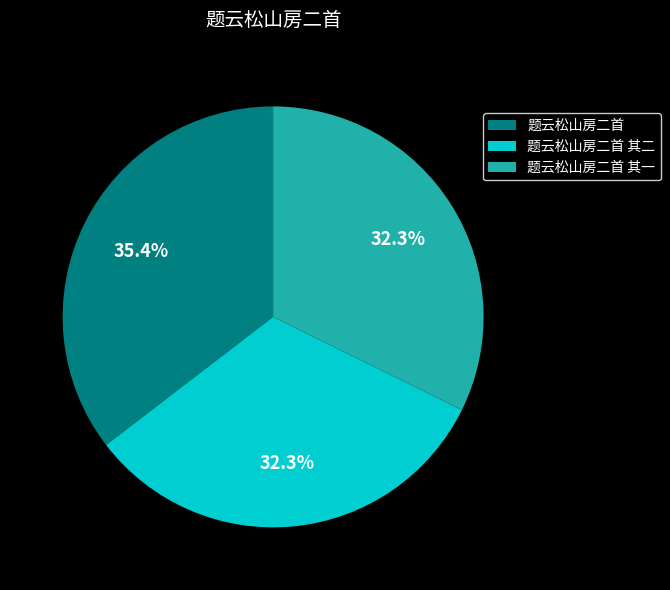

Which slice is the largest?

题云松山房二首